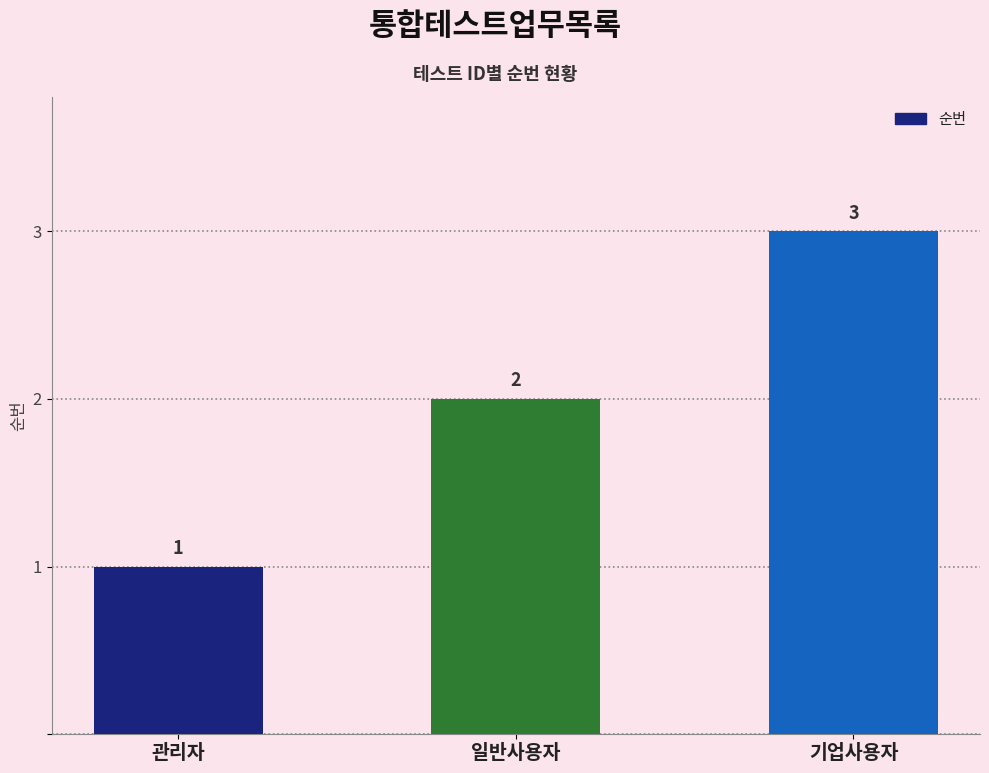

What is the ratio of the value at 관리자 to the value at 기업사용자?

0.3